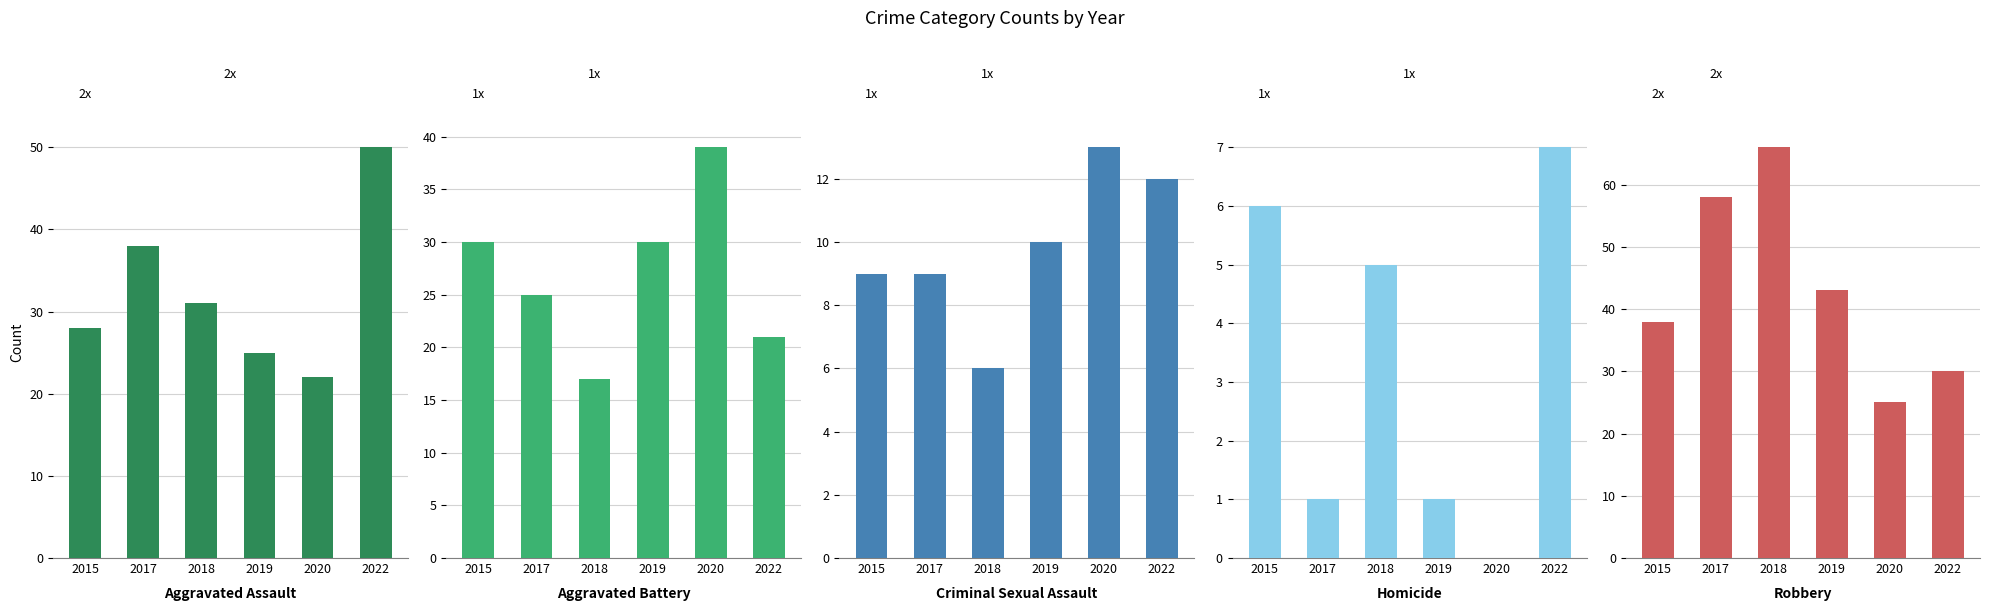

Where is Aggravated Assault nearest to the value 36?

2017